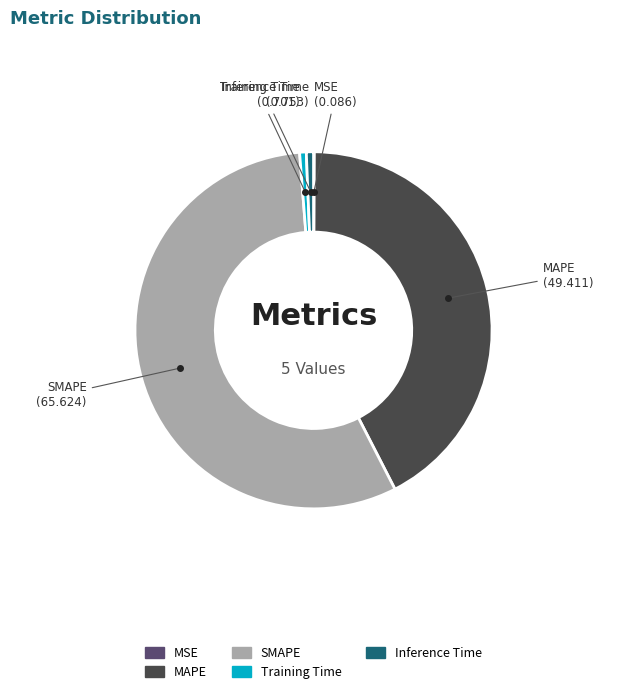

Is there a majority slice in this chart?

Yes